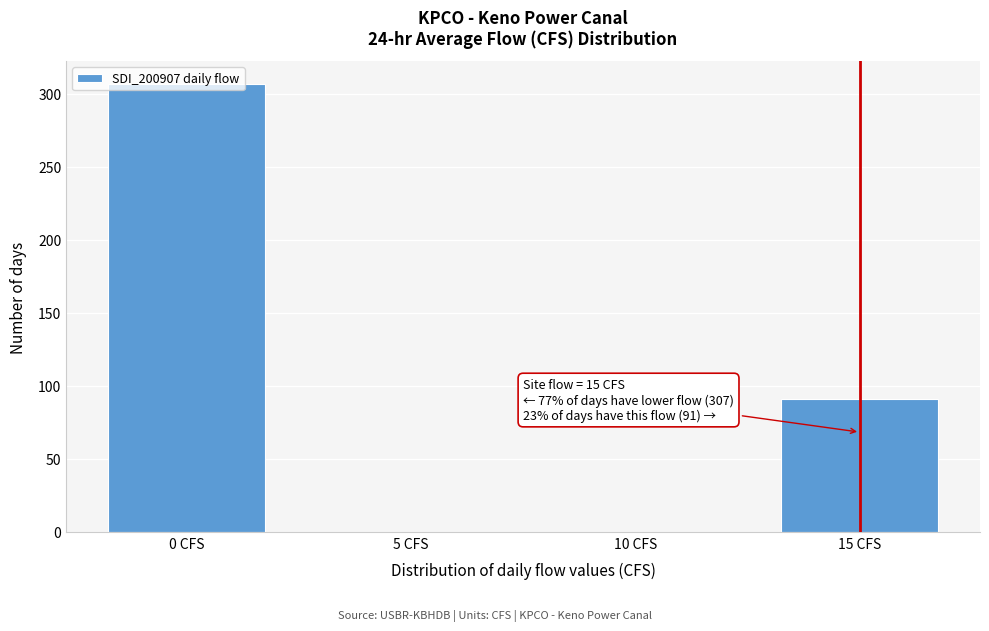

What is the sum of all values?

398